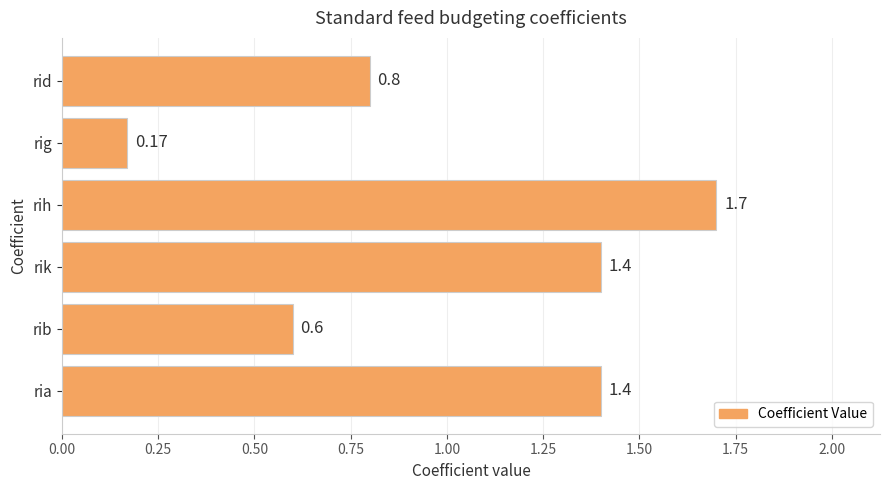

Where is the data nearest to the value 0?

rig